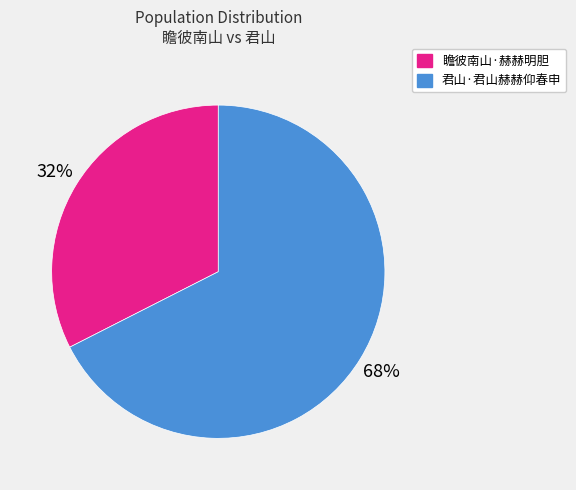

To the nearest percent, what is the average slice percentage?

50%